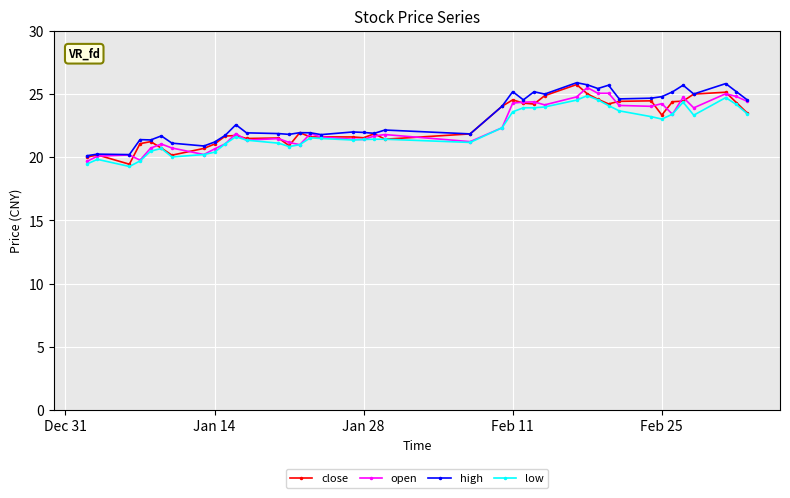

Which series has the largest range (max minus min)?

close